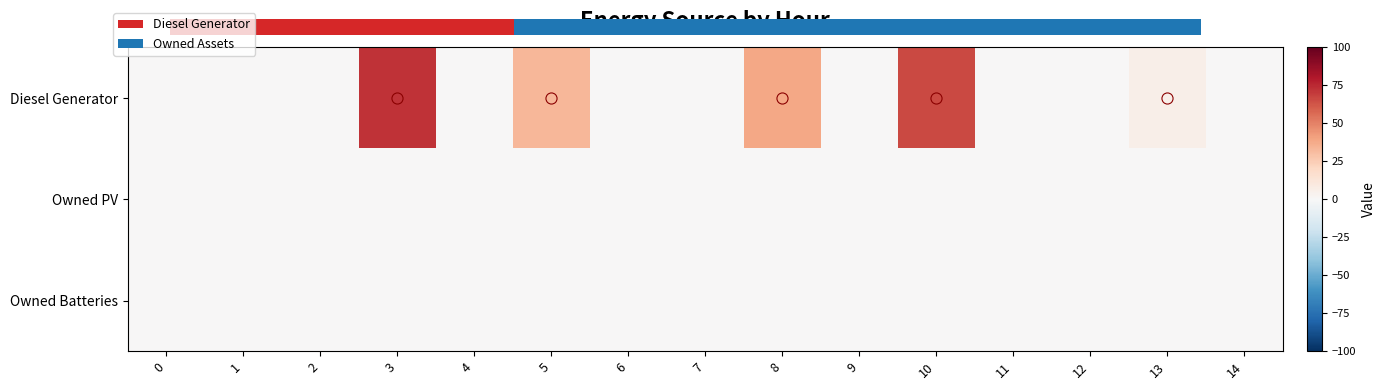

Is the value of Owned Batteries at 3 greater than the value of Diesel Generator at 2?

No